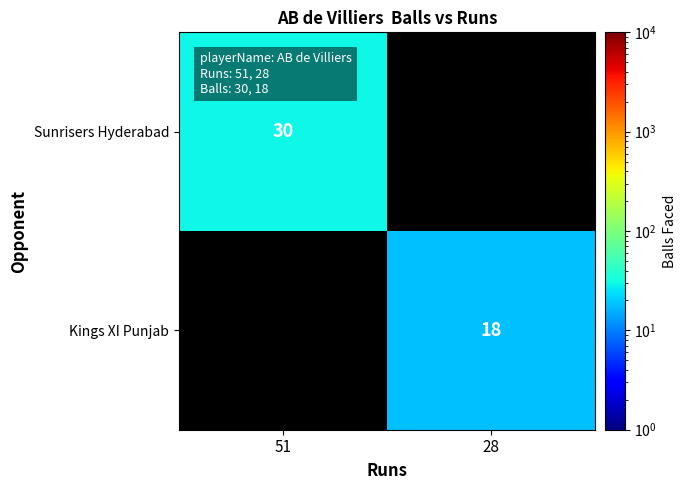

The value of Sunrisers Hyderabad at 51 is 30. True or false?

True